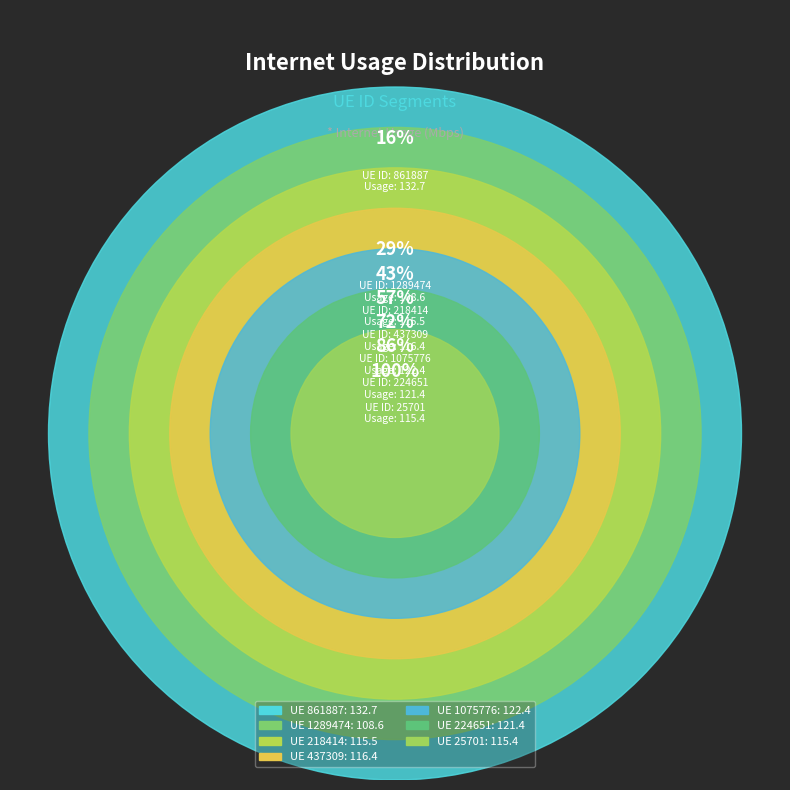

How many slices are in this pie chart?

7